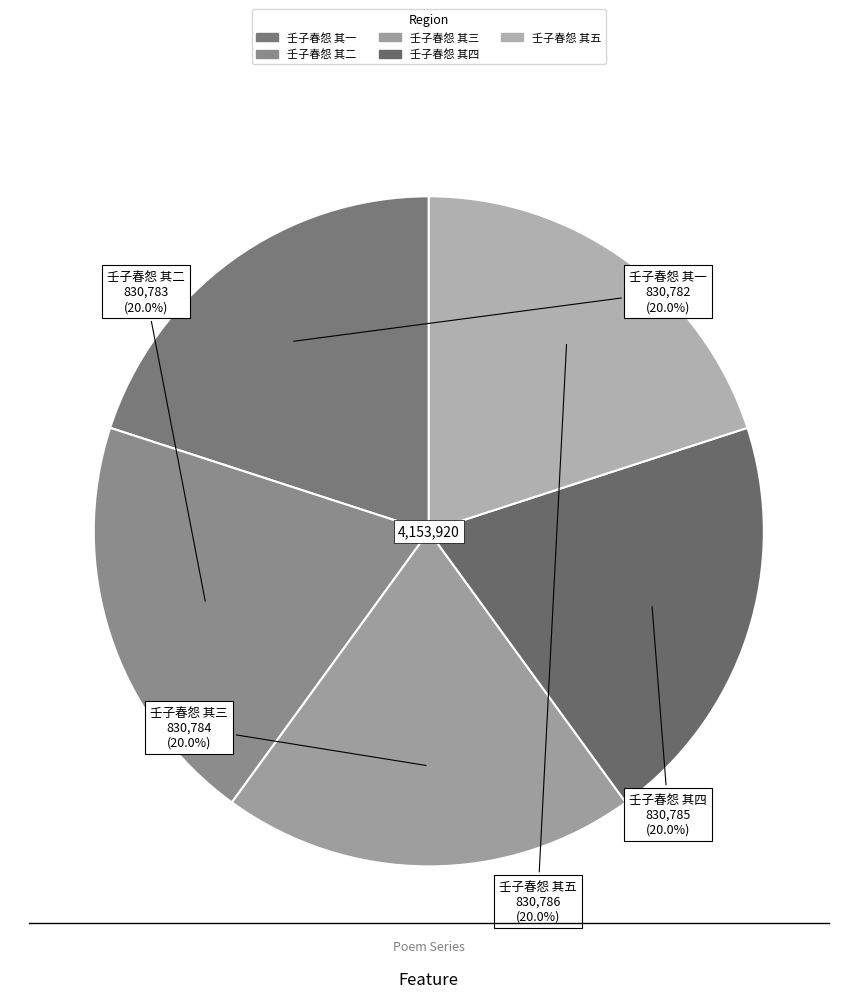

Does 壬子春怨 其四 account for over 50% of the chart?

No